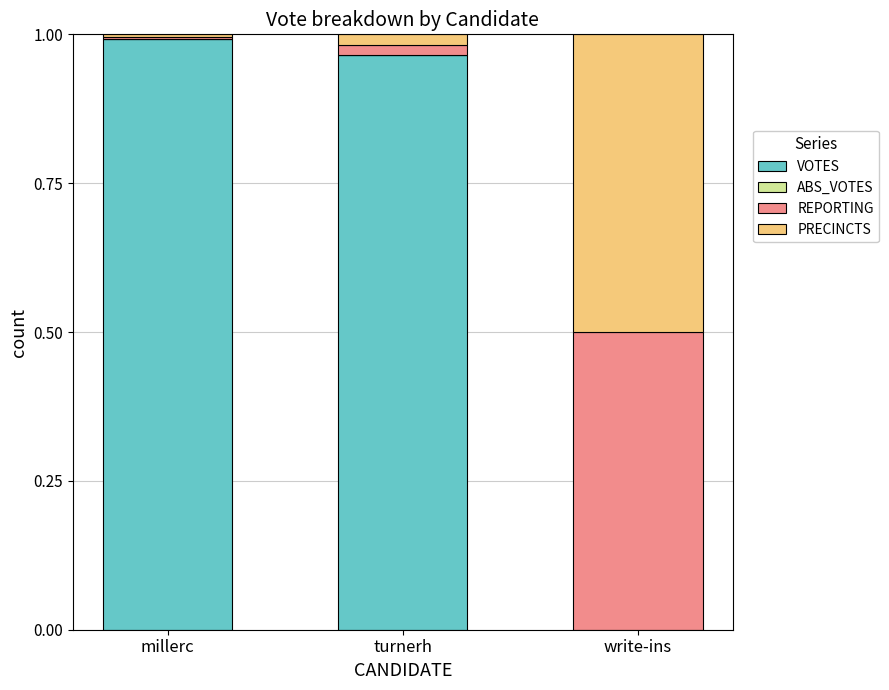

The VOTES series shows 0.4 at millerc. True or false?

False